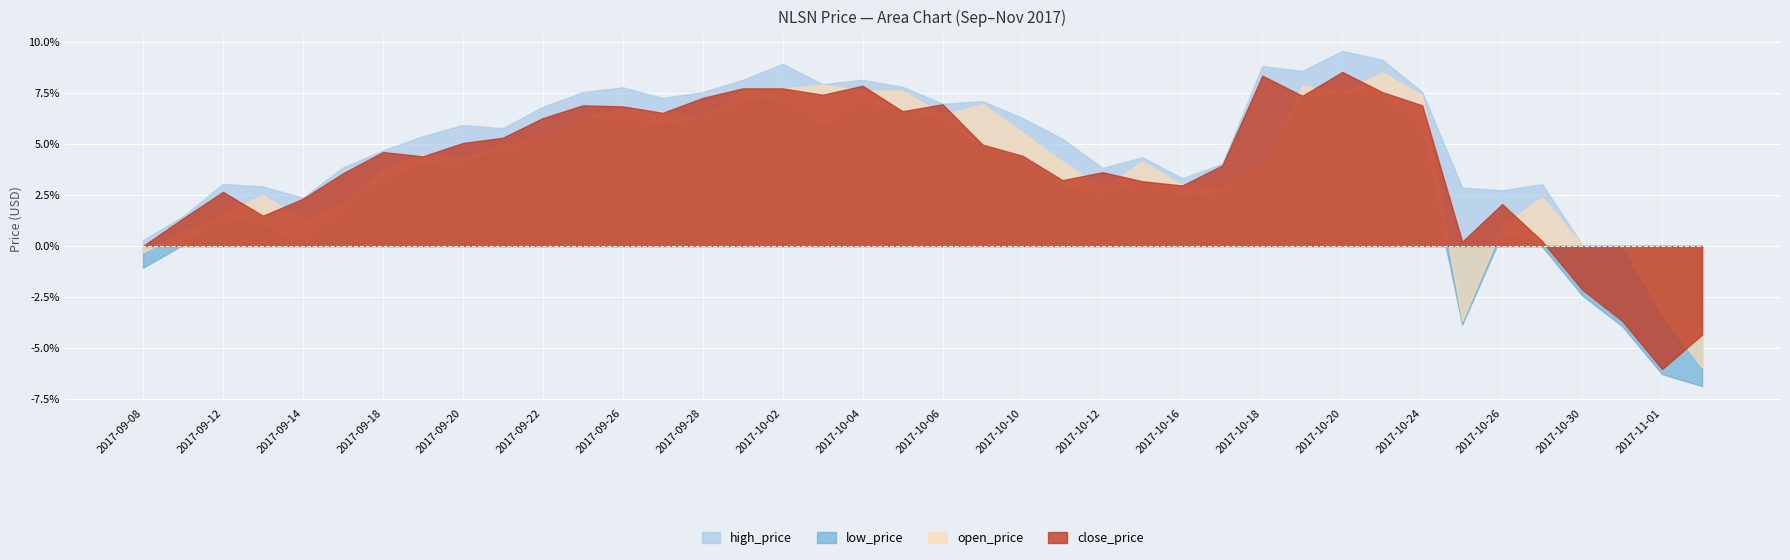

Which series has the largest total across all categories?

high_price